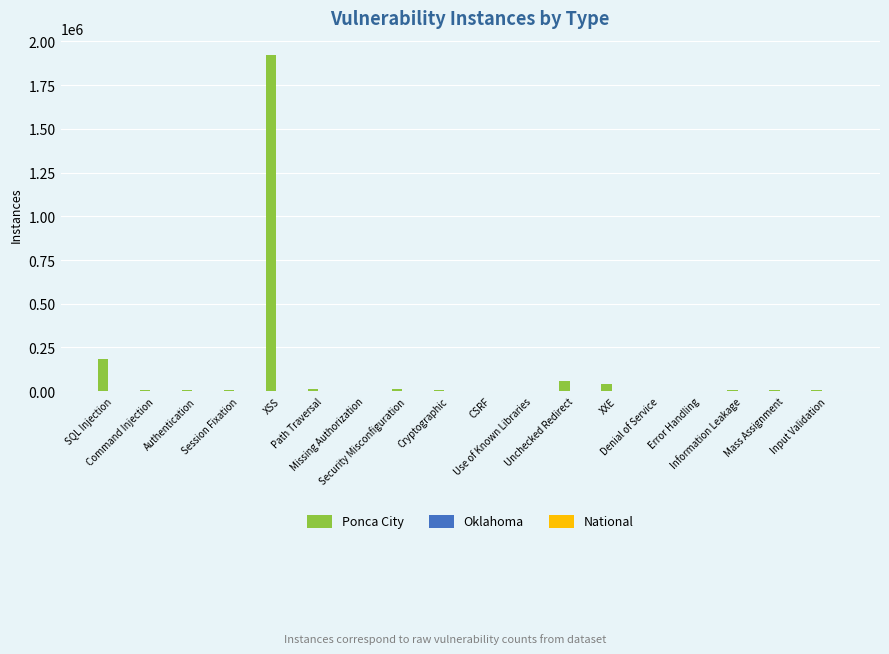

Which series has the largest total across all categories?

Ponca City